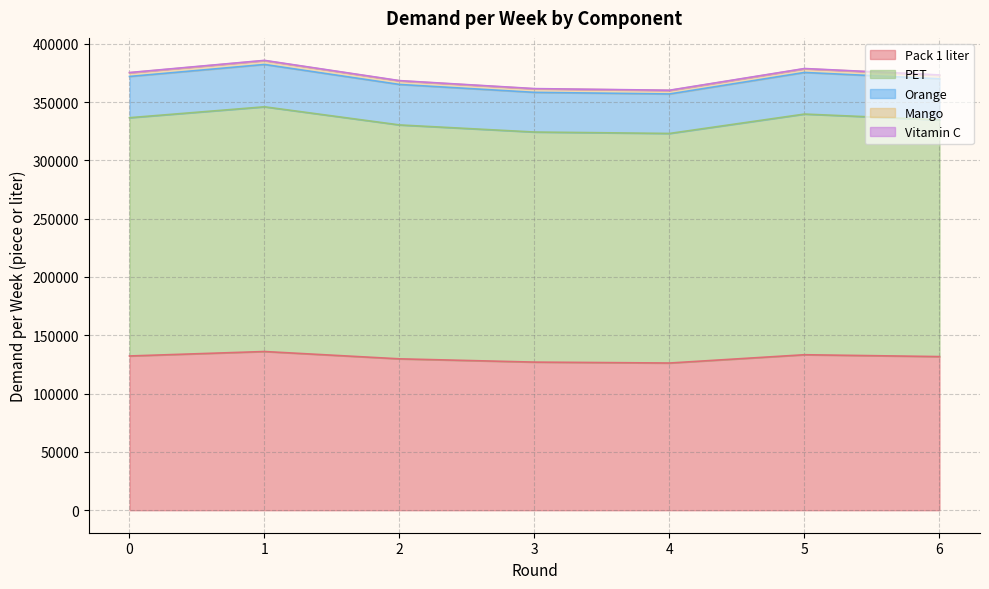

The value of Pack 1 liter at 5 is 239807.1. True or false?

False